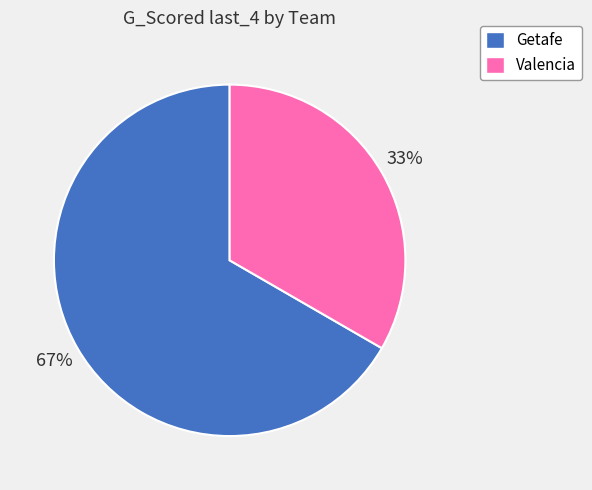

To the nearest percent, what is the average slice percentage?

50%